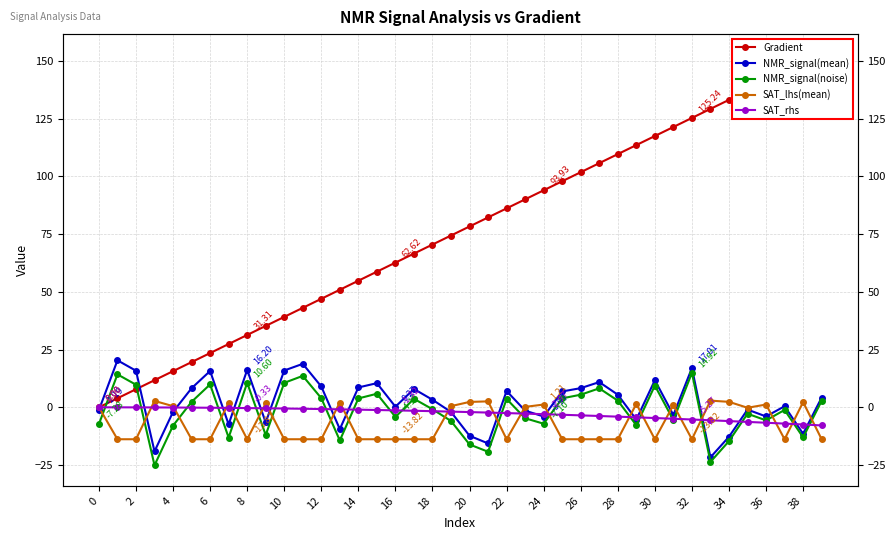

True or false: Gradient and SAT_rhs cross at least once.

False